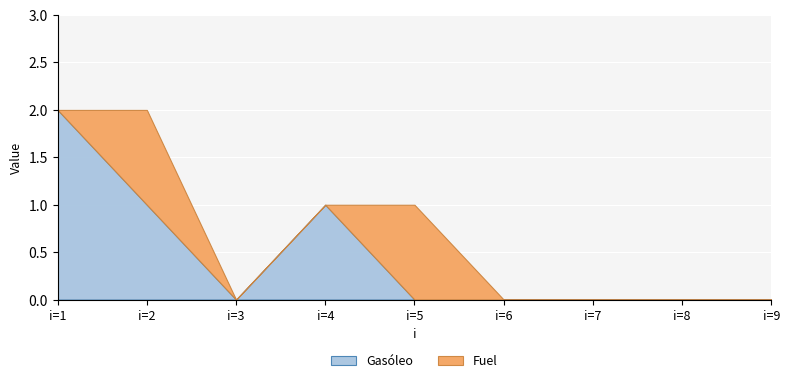

True or false: Fuel and Gasóleo cross at least once.

False